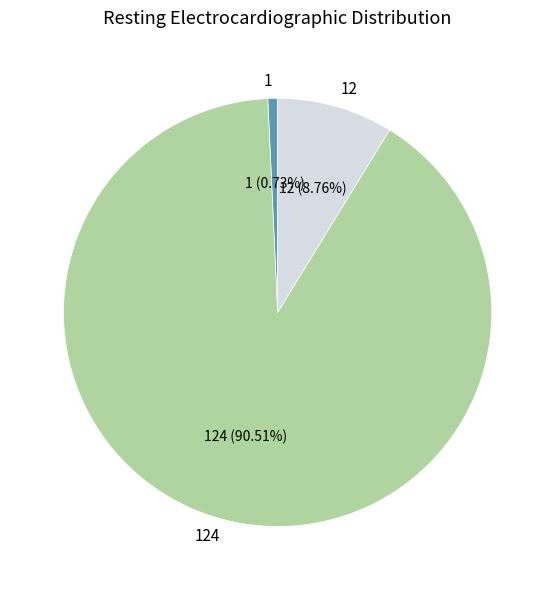

Which category has the biggest portion of the pie?

124